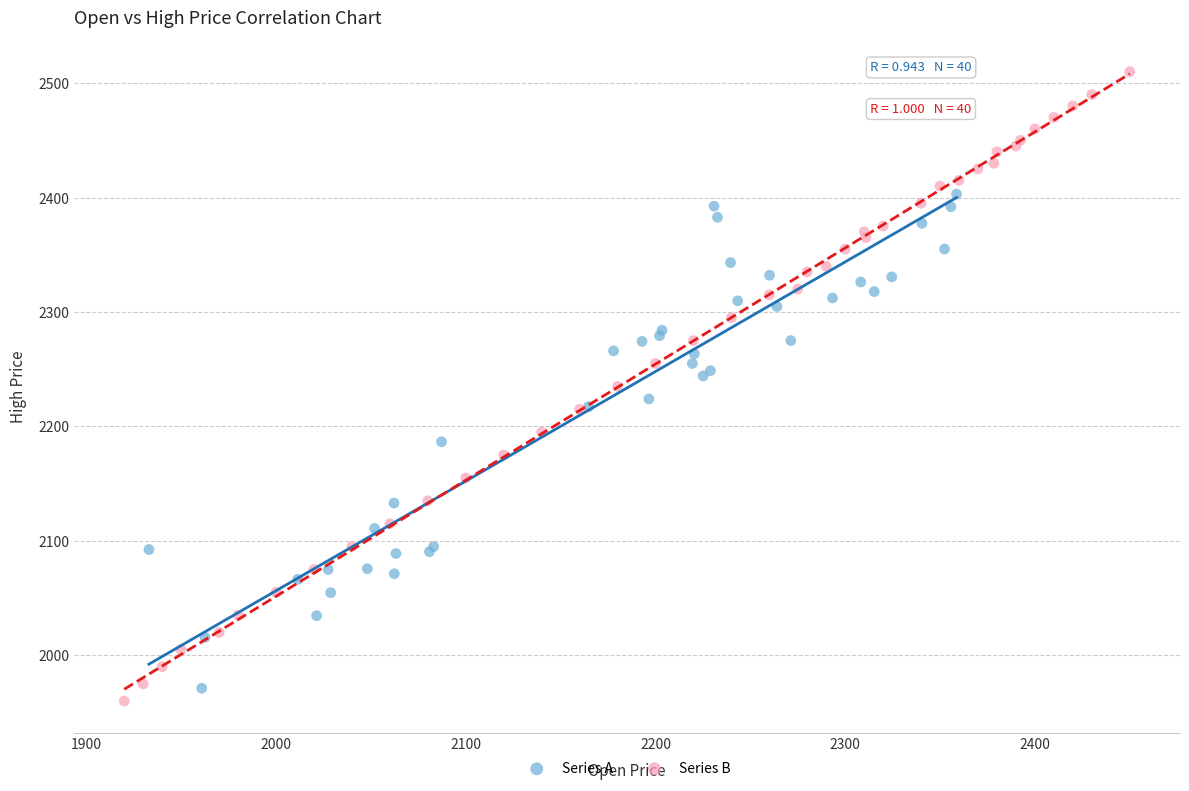

What are all the series names shown in the legend?

Series A, Series B